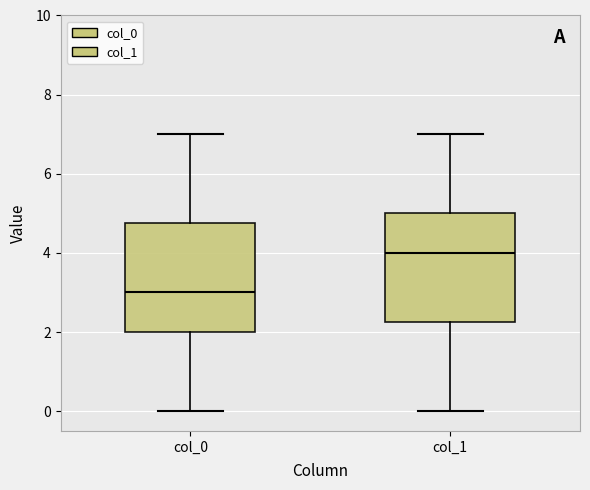

Where is the lower edge of the box for col_1 on the y-axis? The values are not printed on the chart, so give them approximately, as read against the axis.

2.2